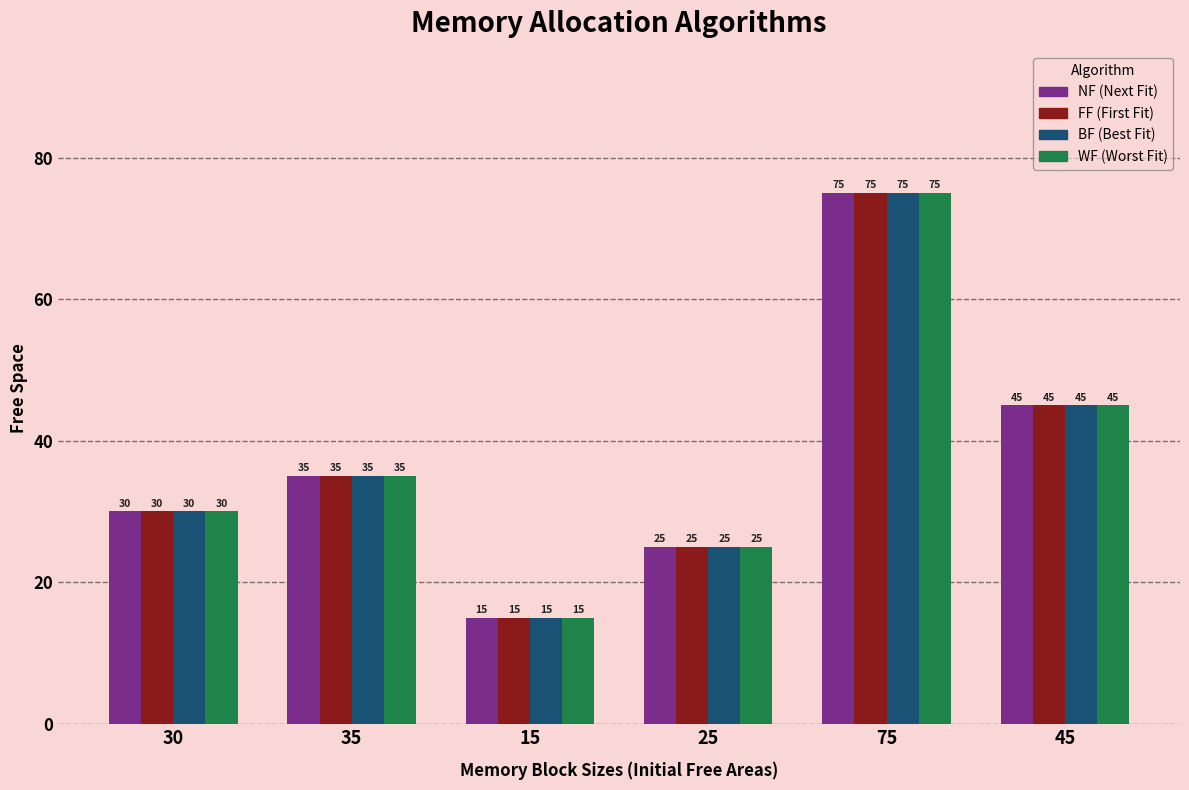

At which category is the sum across all series the highest?

75